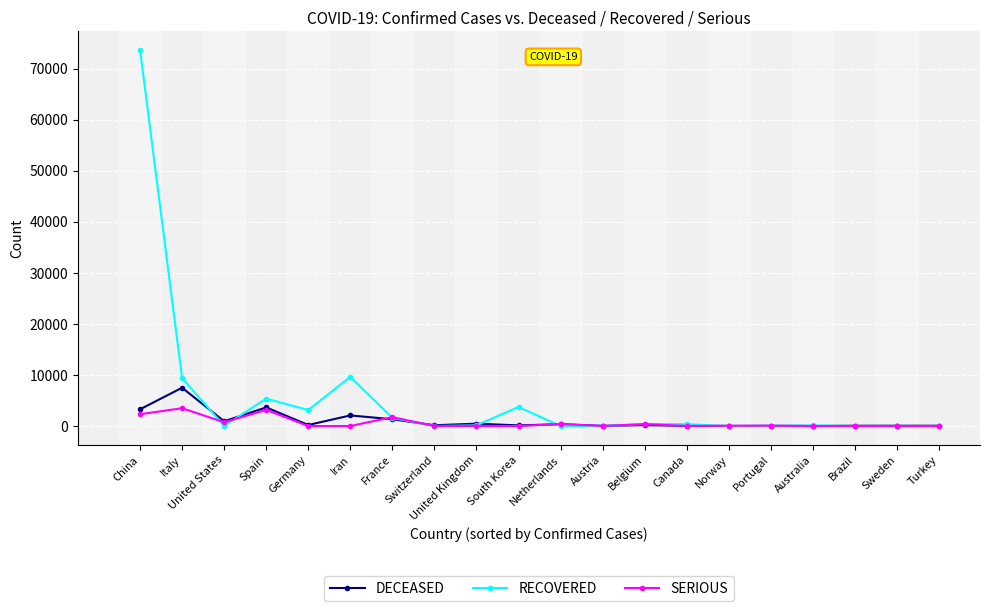

Which series changed the most between China and Brazil?

RECOVERED